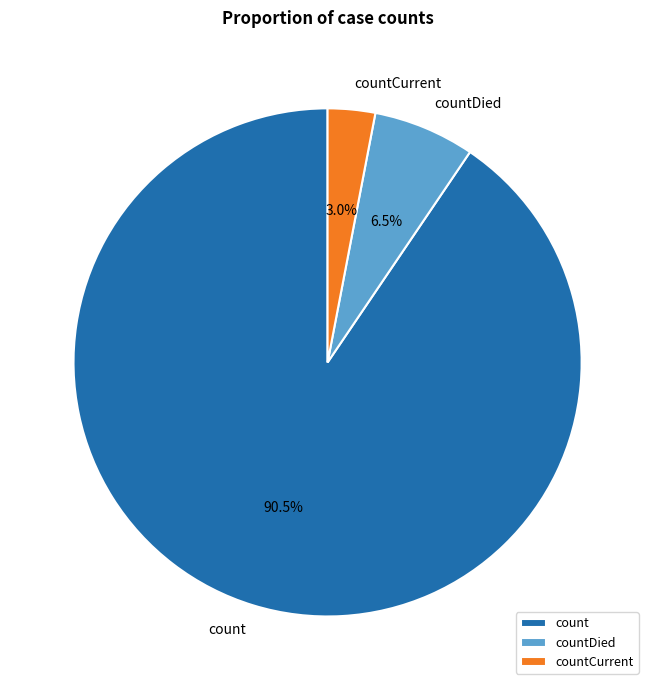

Which has a higher value, countDied or count?

count